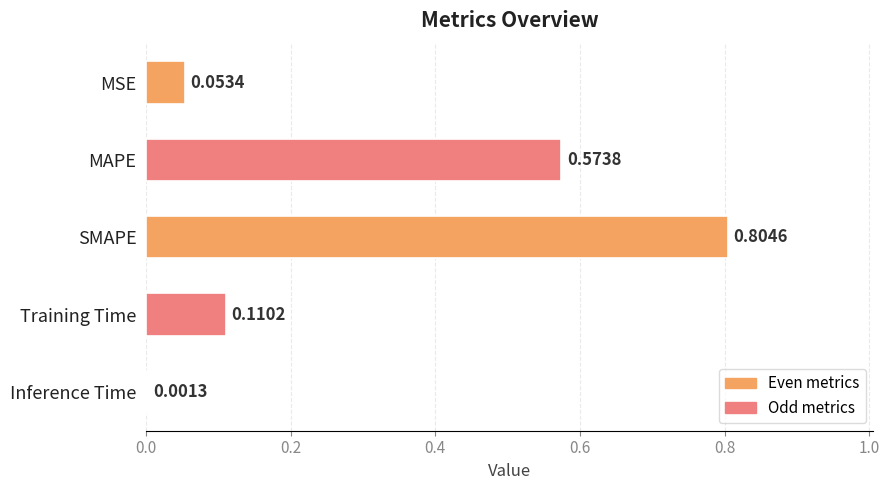

Which has a higher value, Training Time or MSE?

Training Time